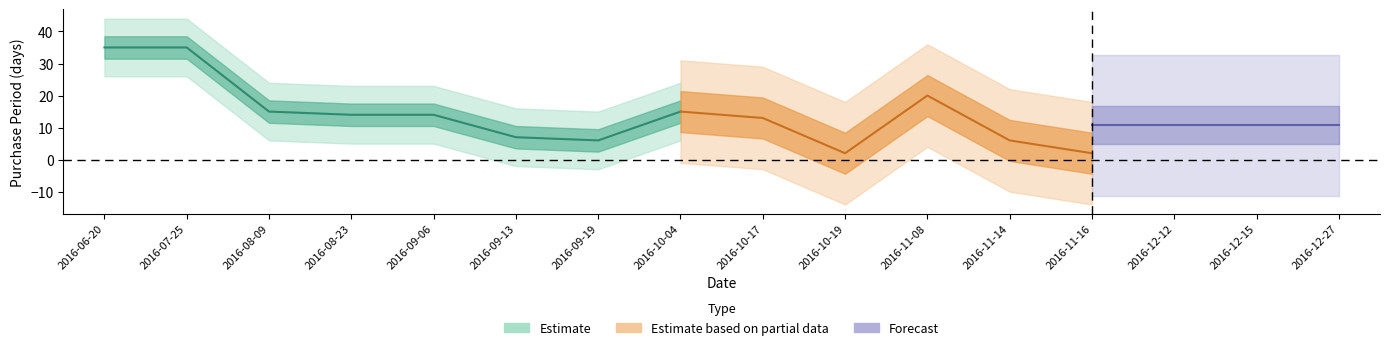

Which category has the highest value across all series?

2016-06-20